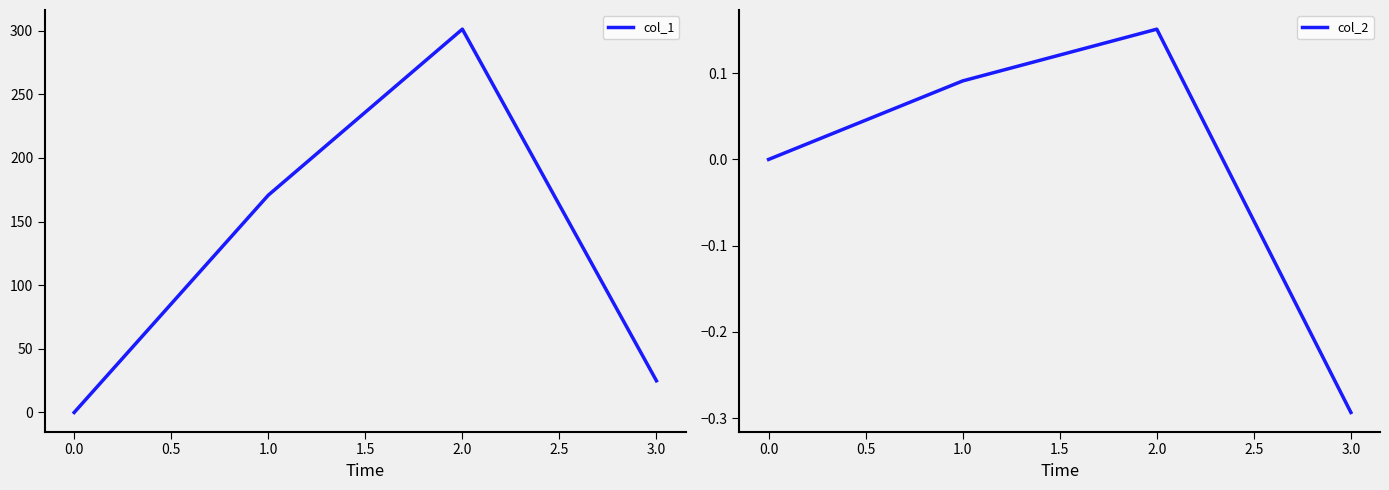

What are all the series names shown in the legend?

col_1, col_2